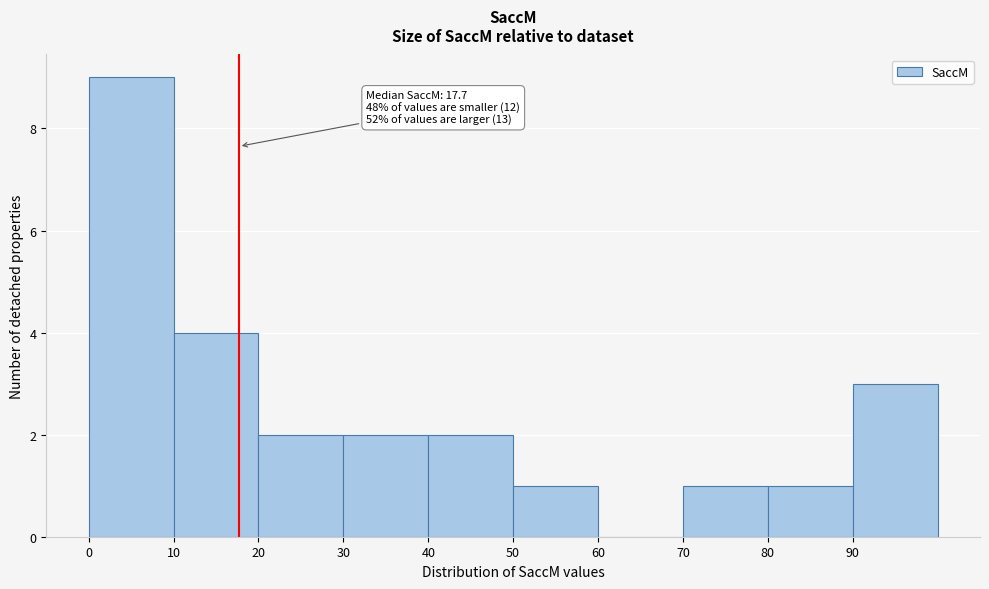

Which range on the x-axis has the tallest bar?

0 to 10